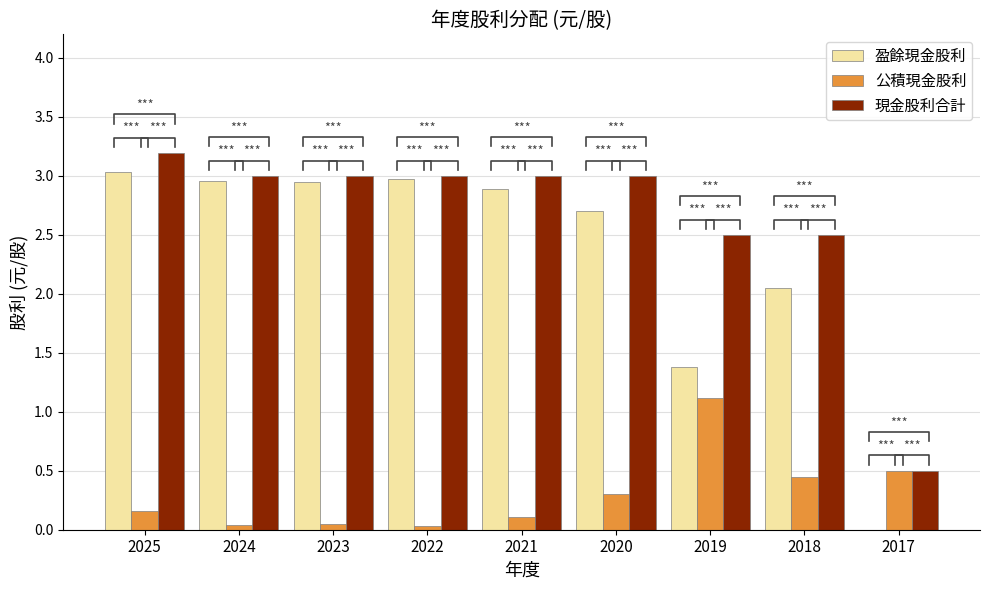

Rank the series by their maximum value, from highest to lowest.

現金股利合計, 盈餘現金股利, 公積現金股利